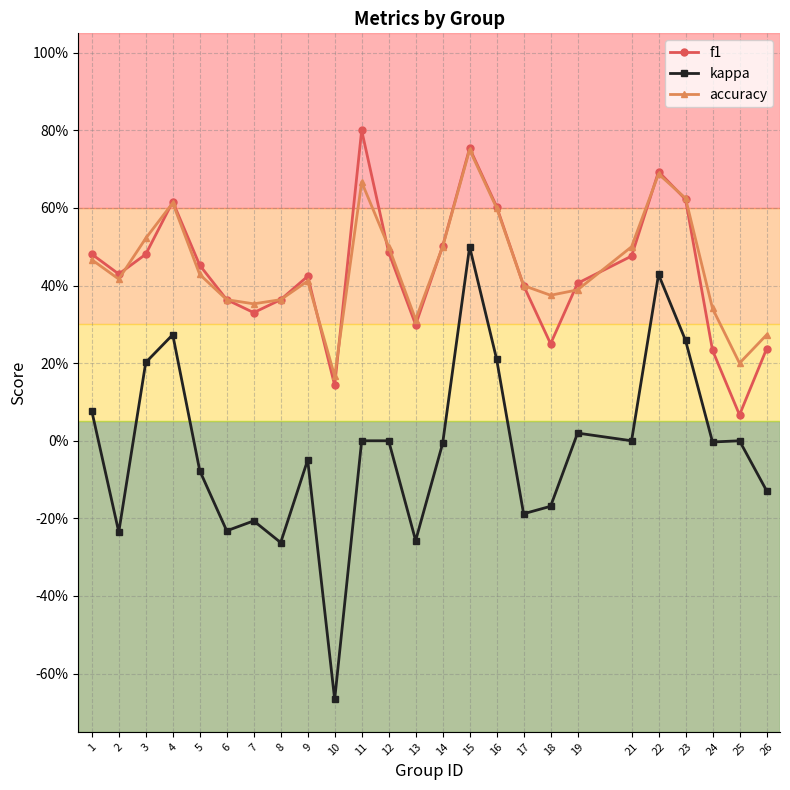

Reading left to right, what are all the values shown in this chart?

f1: 0.5	0.4	0.5	0.6	0.5	0.4	0.3	0.4	0.4	0.1	0.8	0.5	0.3	0.5	0.8	0.6	0.4	0.2	0.4	0.5	0.7	0.6	0.2	0.1	0.2
kappa: 0.1	-0.2	0.2	0.3	-0.1	-0.2	-0.2	-0.3	-0.0	-0.7	0.0	0.0	-0.3	-0.0	0.5	0.2	-0.2	-0.2	0.0	0.0	0.4	0.3	-0.0	0.0	-0.1
accuracy: 0.5	0.4	0.5	0.6	0.4	0.4	0.4	0.4	0.4	0.2	0.7	0.5	0.3	0.5	0.8	0.6	0.4	0.4	0.4	0.5	0.7	0.6	0.3	0.2	0.3